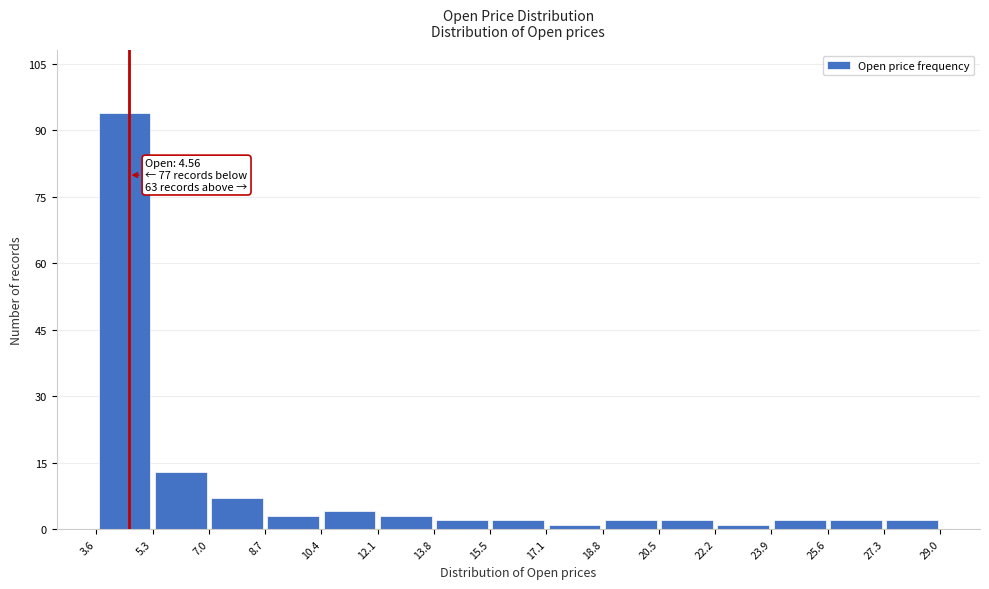

Over which range of the x-axis is the bar tallest?

3.6 to 5.3